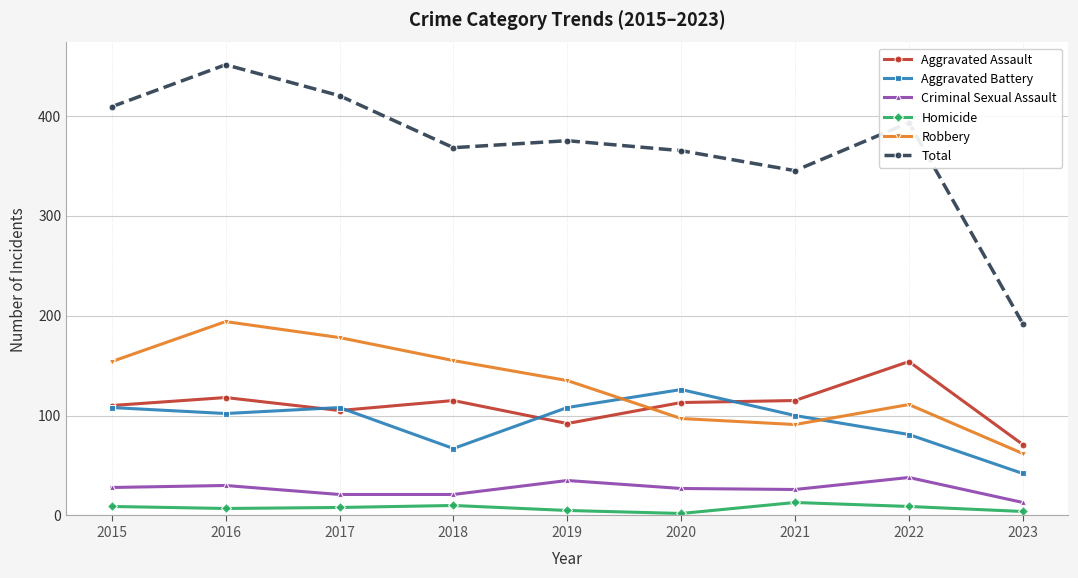

The value of Criminal Sexual Assault at 2015 is 28. True or false?

True